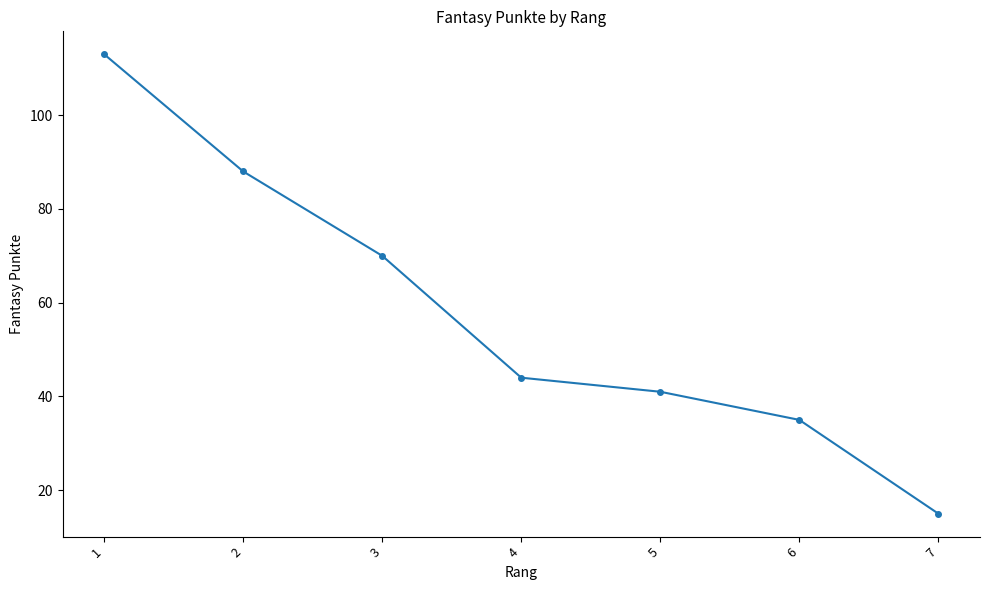

What is the change in value from 1 to 2?

-25